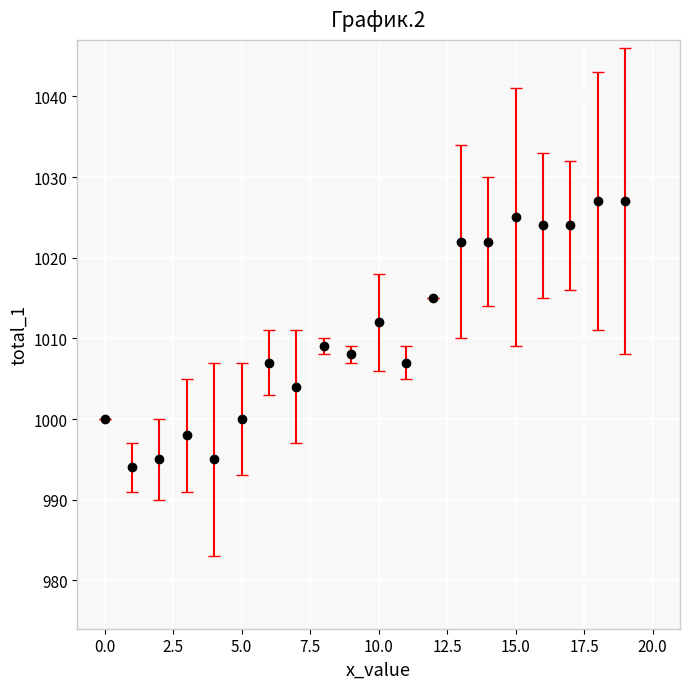

What is the difference between the maximum and minimum values?

33